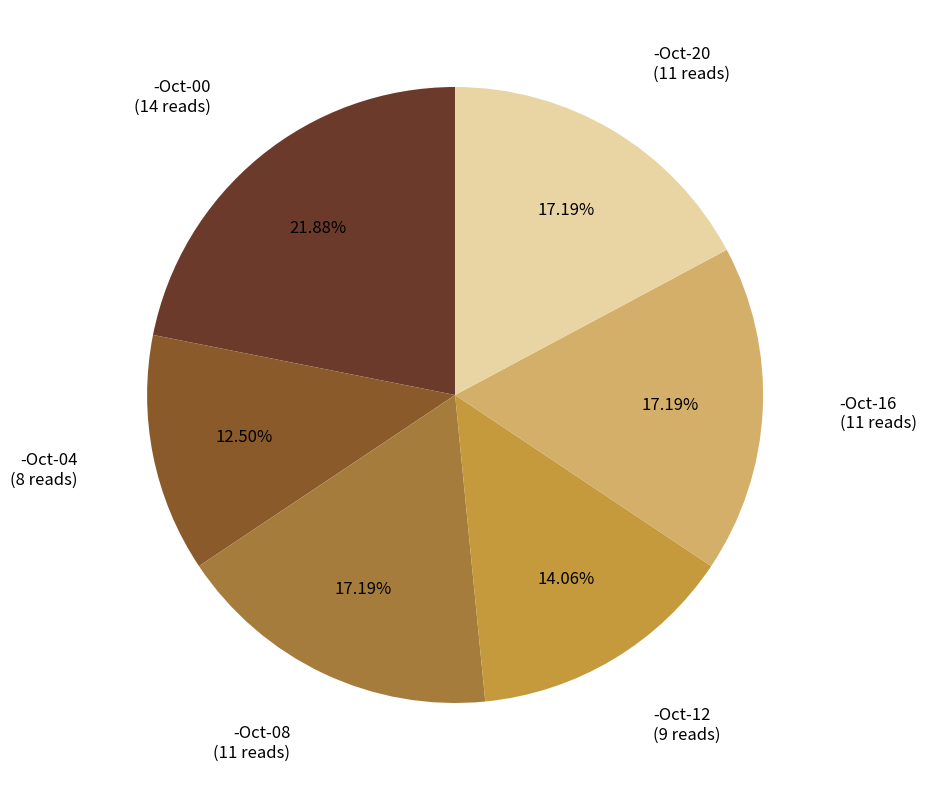

Is there a majority slice in this chart?

No